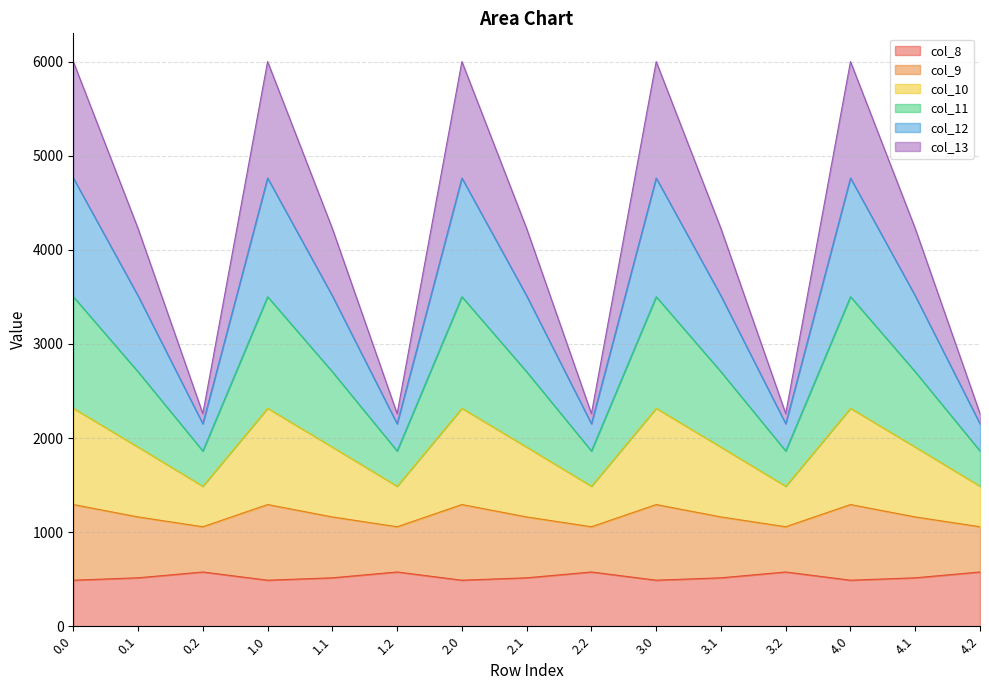

What are all the series names shown in the legend?

col_8, col_9, col_10, col_11, col_12, col_13